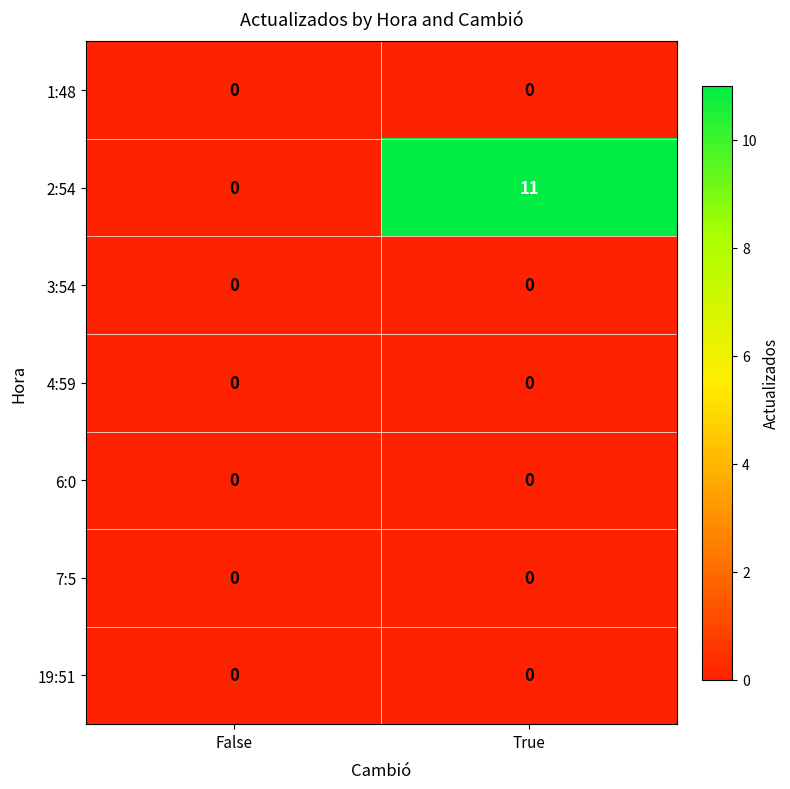

Which series has the largest total across all categories?

2:54